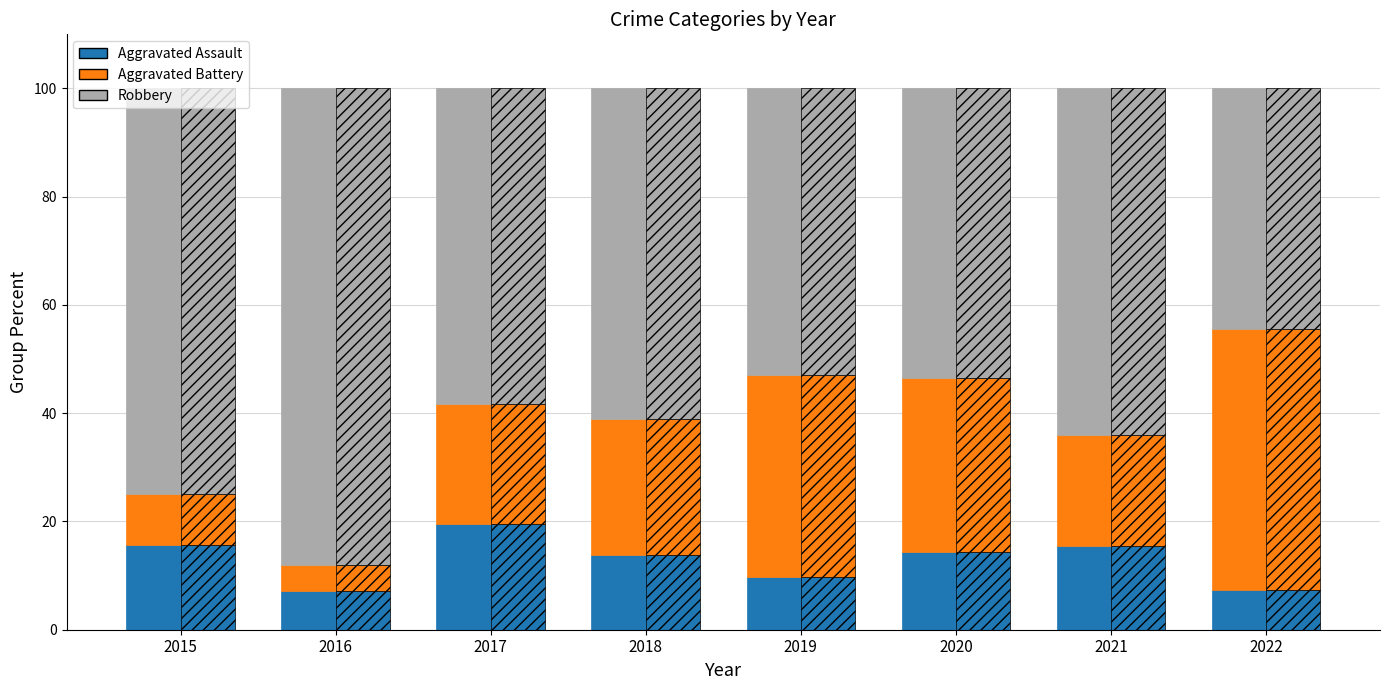

List the series in order of their peak value, lowest first.

Aggravated Assault, Aggravated Battery, Robbery